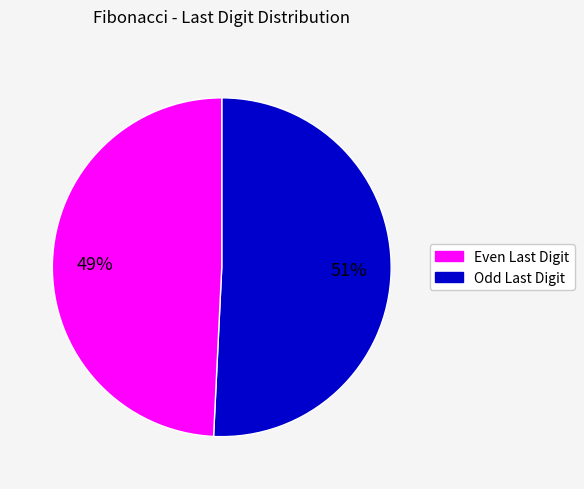

Is there any slice that represents more than half of the pie?

Yes